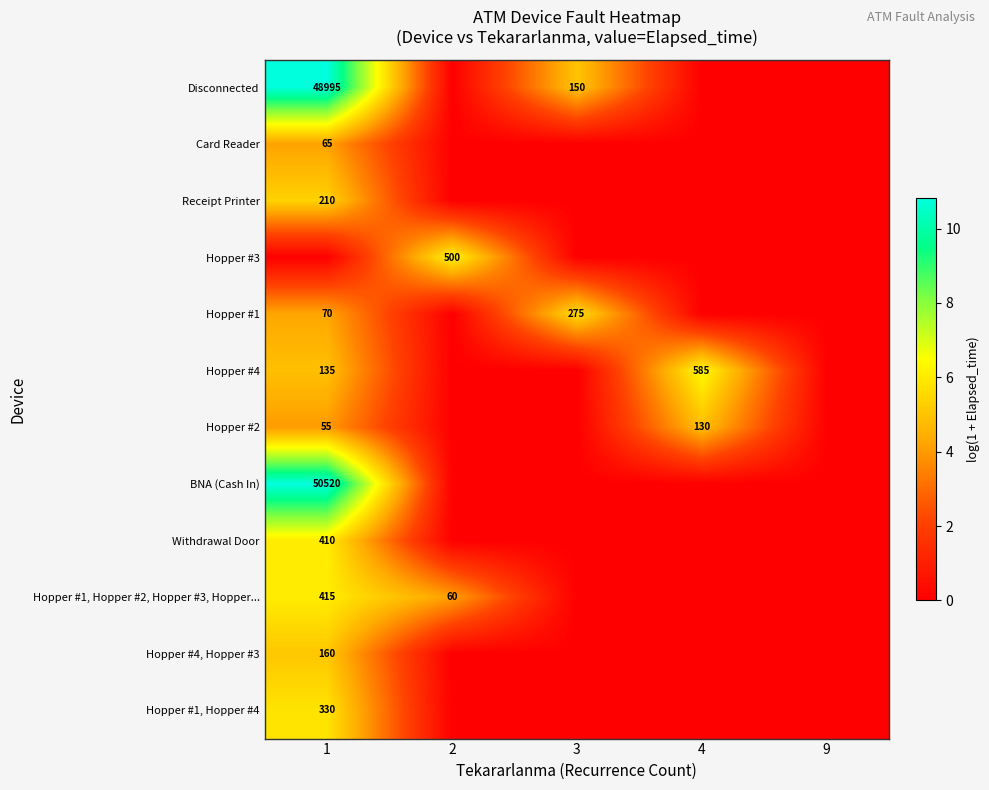

Is it true that BNA (Cash In) equals 66431 at 1?

False